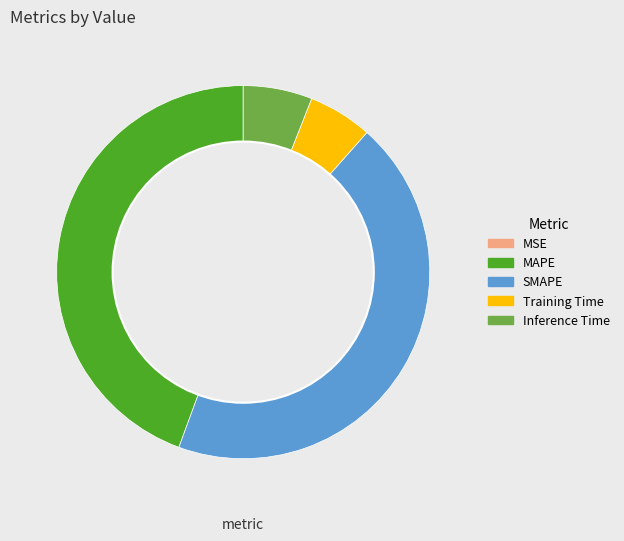

Is it true that Training Time is 6% of the pie?

True